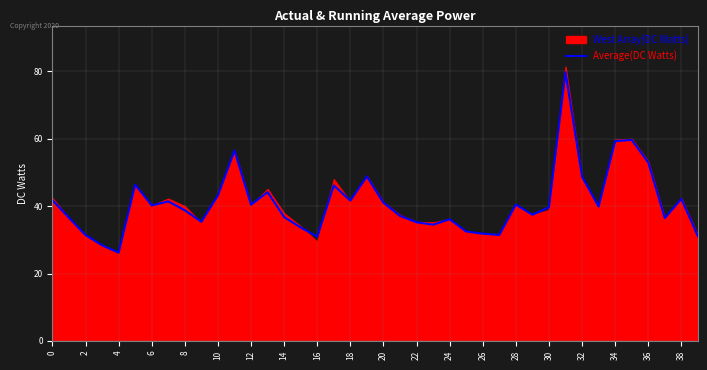

Is it true that the value at 0 is 61.6?

False